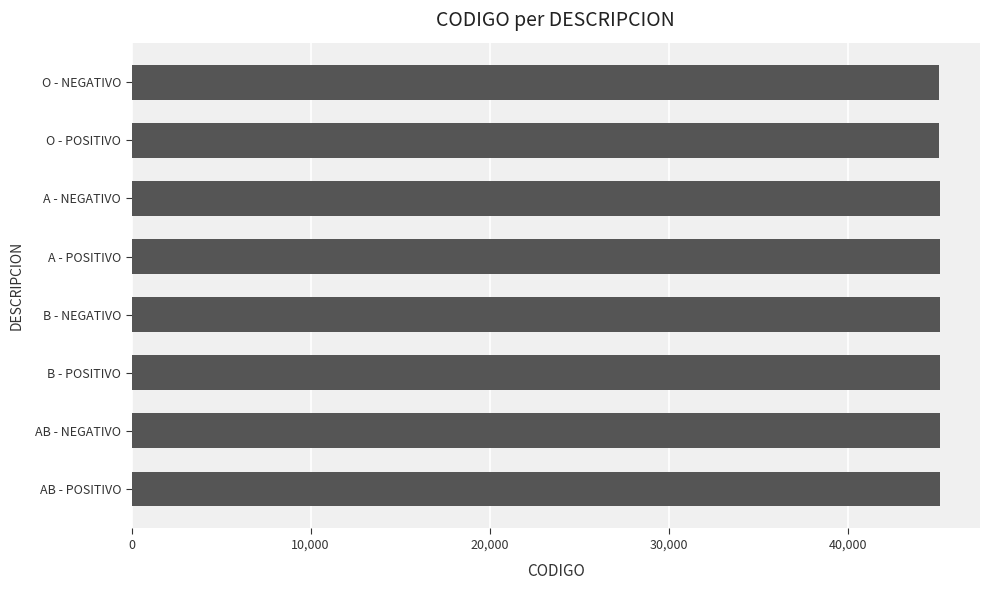

What is the approximate value at B - POSITIVO?

45119